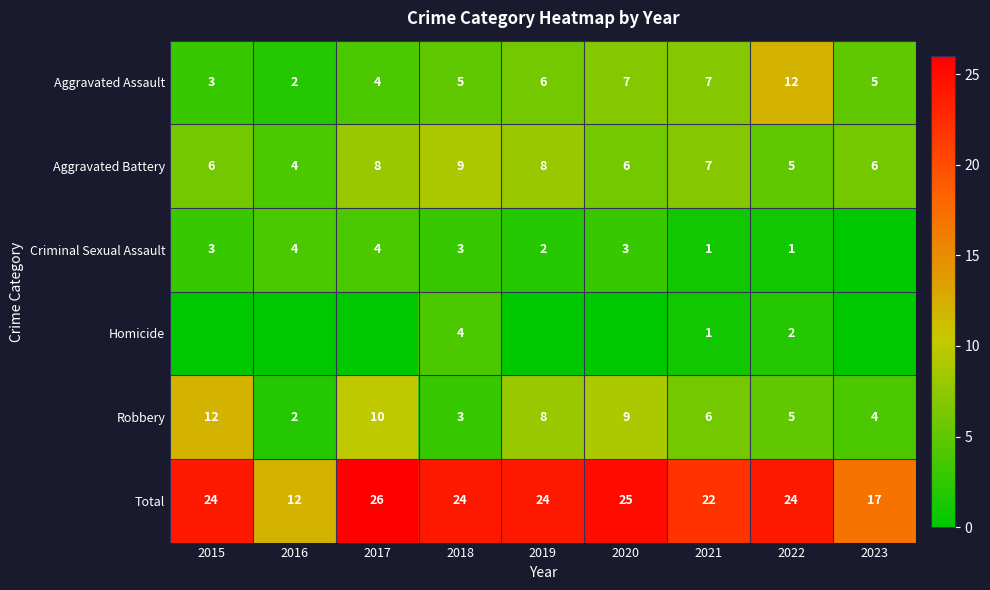

Rank the categories by Robbery value from highest to lowest.

2015, 2017, 2020, 2019, 2021, 2022, 2023, 2018, 2016